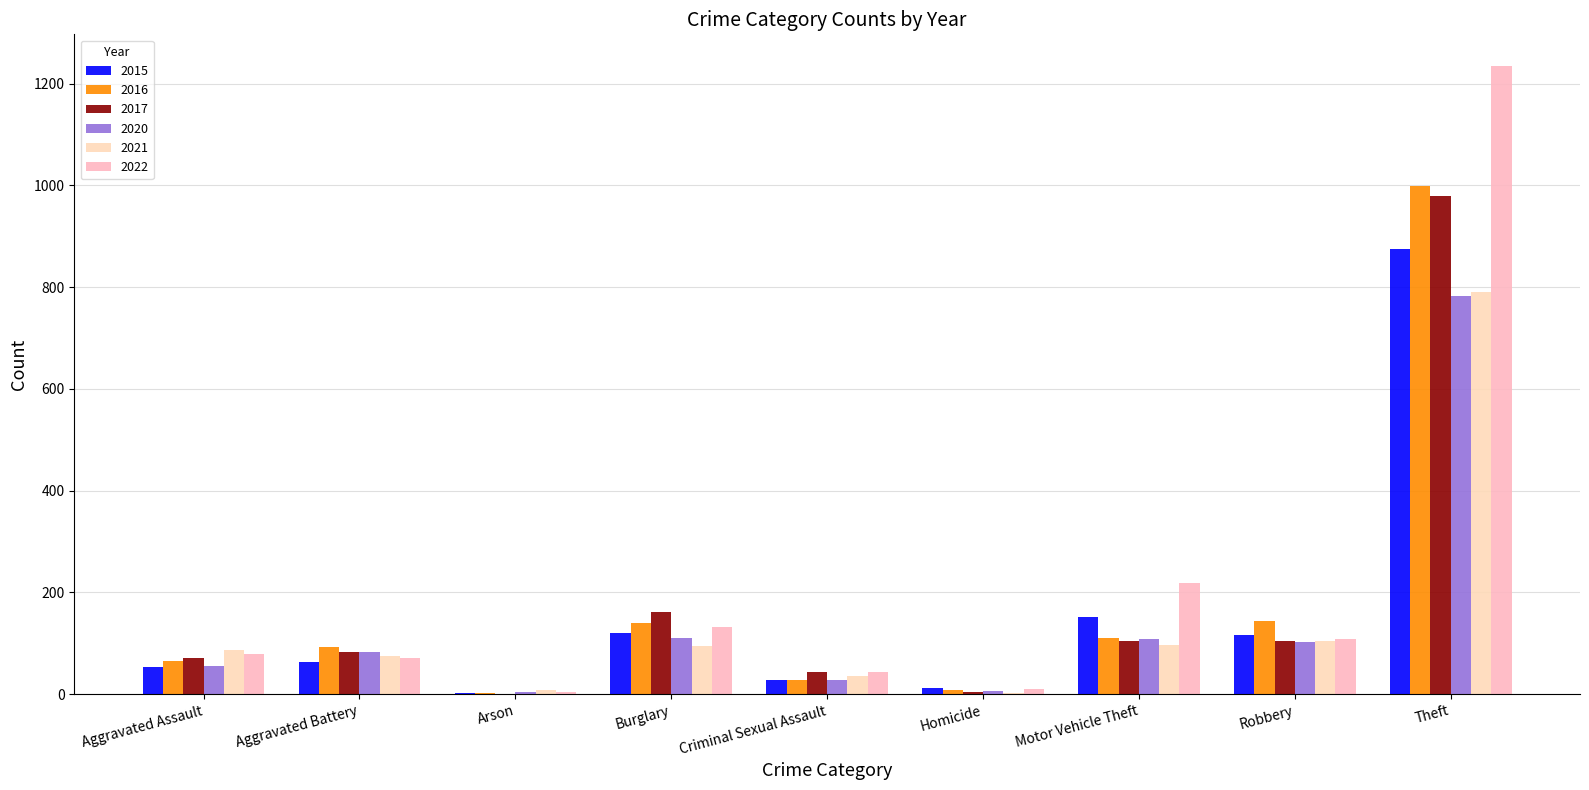

What is the minimum value shown in the chart?

1